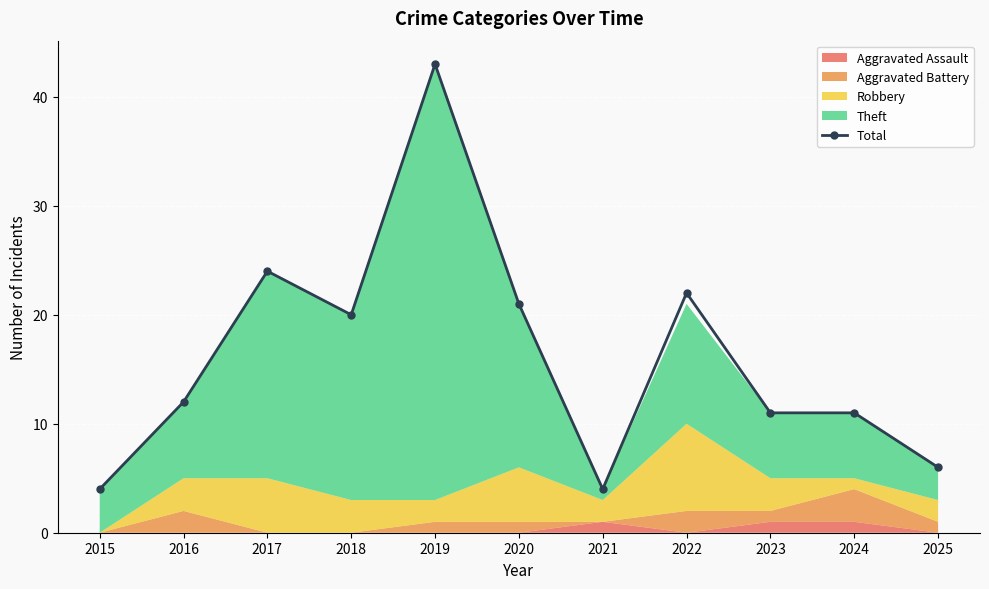

Reading left to right, transcribe all the data shown in this chart.

4	12	24	20	43	21	4	22	11	11	6